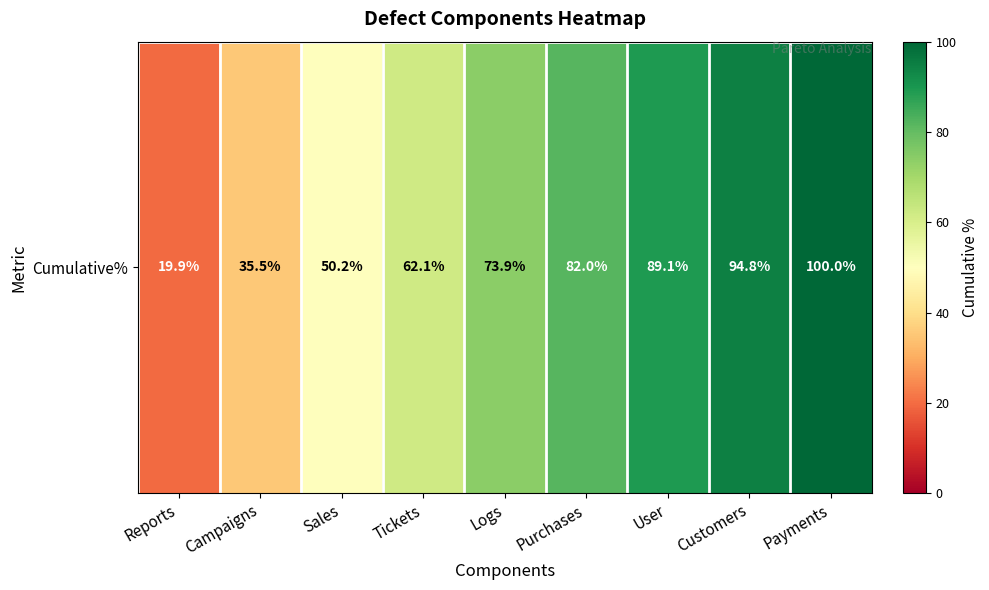

Where is the data nearest to the value 59?

Tickets